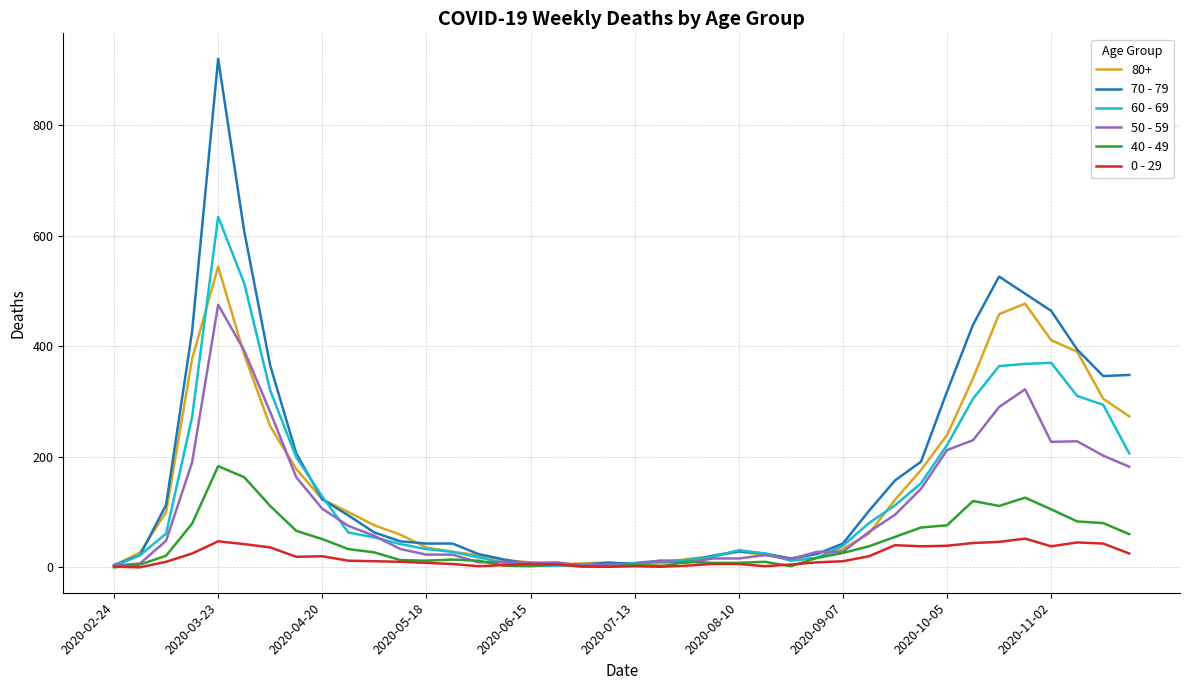

What is the greatest value displayed?

920